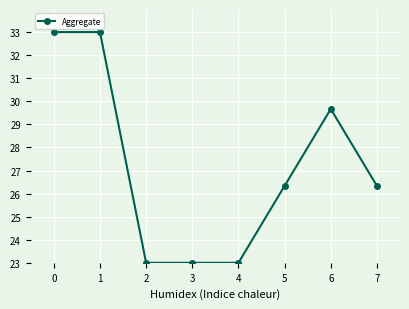

The chart shows a value of 13.2 at 5. True or false?

False